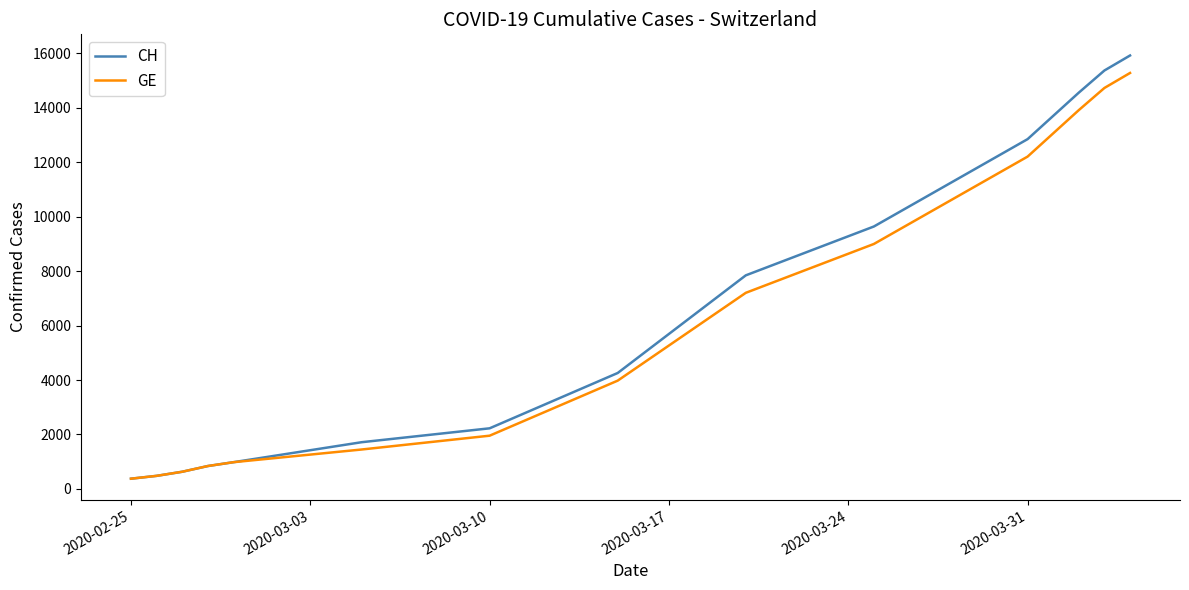

What is the greatest value displayed?

15926